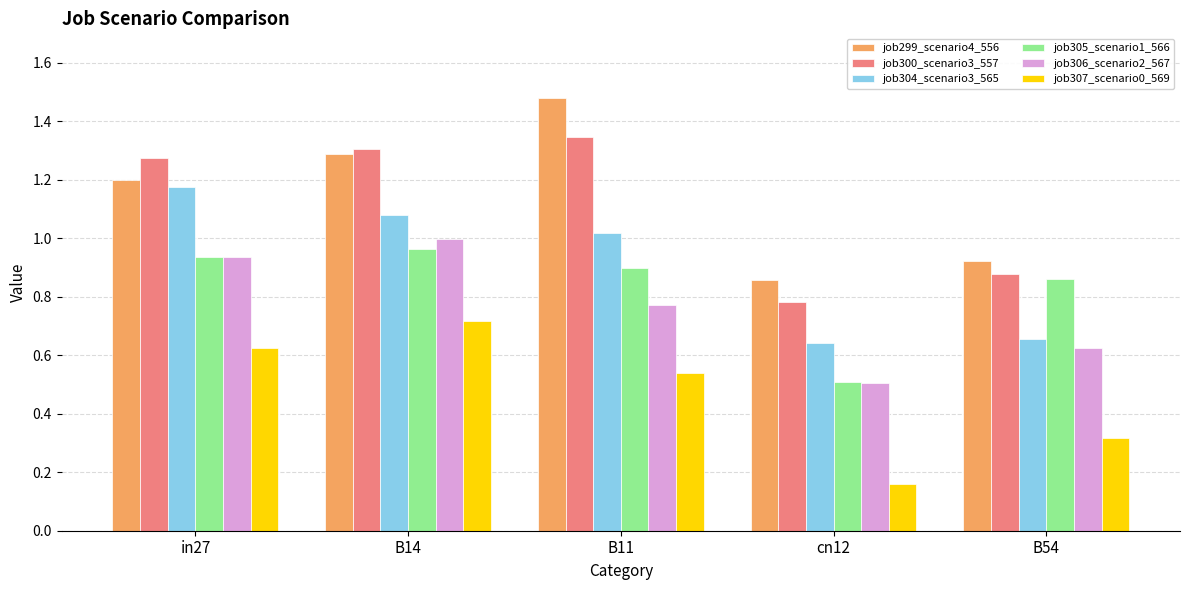

At which label is job307_scenario0_569 closest to 0?

cn12